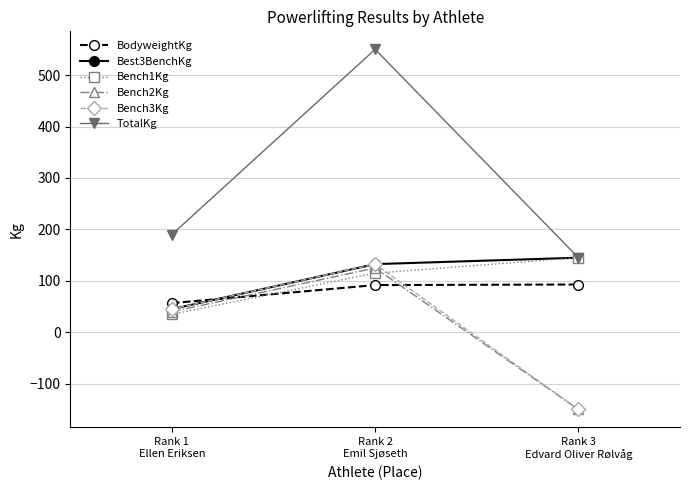

Rank the categories by Best3BenchKg value from highest to lowest.

Rank 3
Edvard Oliver Rølvåg, Rank 2
Emil Sjøseth, Rank 1
Ellen Eriksen